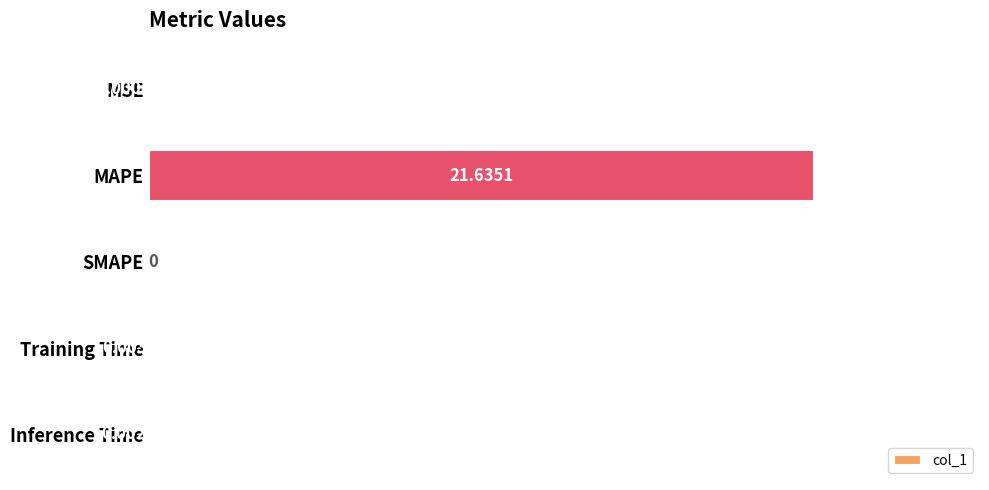

Between Inference Time and SMAPE, which is larger?

Inference Time